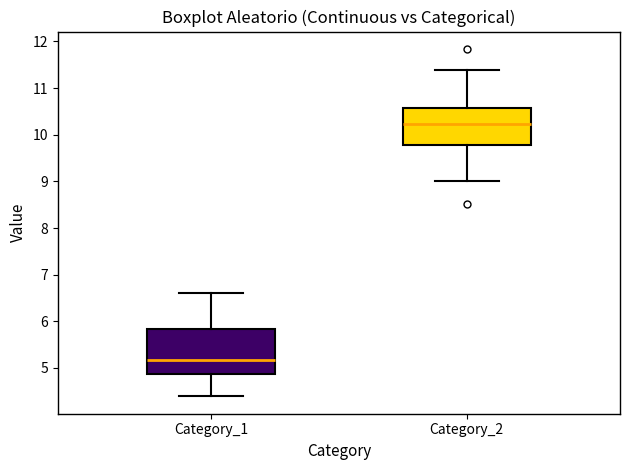

Reading left to right, read every box against the y-axis: the position of its median line, the range the box covers, and the ends of its whiskers. The values are not printed on the chart, so give them approximately, as read against the axis.

Category_1: median 5.2, box 4.9 to 5.8, whiskers 4.4 to 6.6
Category_2: median 10.2, box 9.8 to 10.6, whiskers 9.0 to 11.4